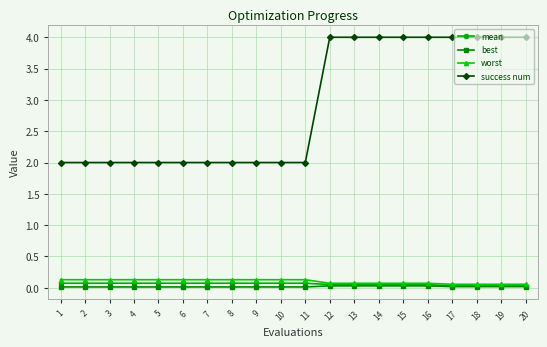

What is the value of the success num point at the 20th from the left?

4.0